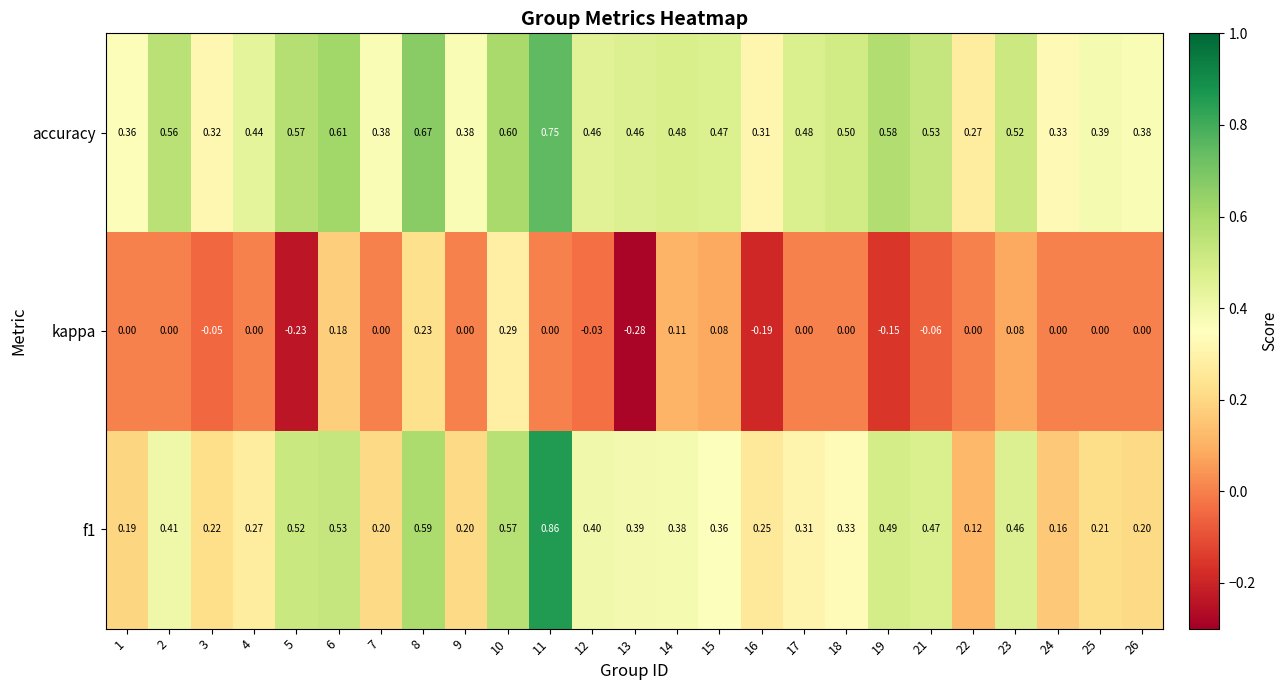

Rank the series by their maximum value, from highest to lowest.

f1, accuracy, kappa